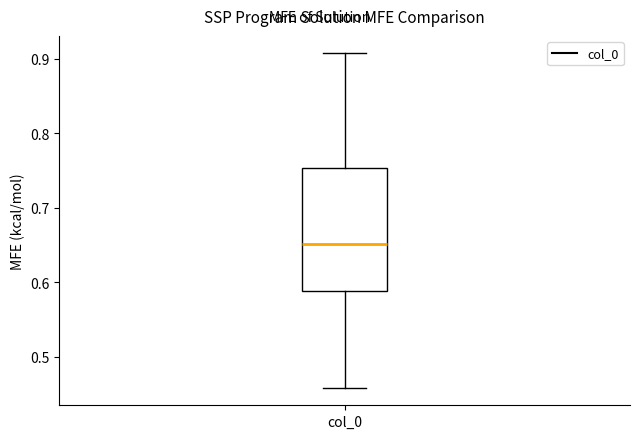

Transcribe this box plot: give where the median line is, the range the box spans, and where the two whiskers end, as read against the y-axis. The values are not printed on the chart, so give them approximately, as read against the axis.

median 0.65, box 0.59 to 0.75, whiskers 0.46 to 0.91